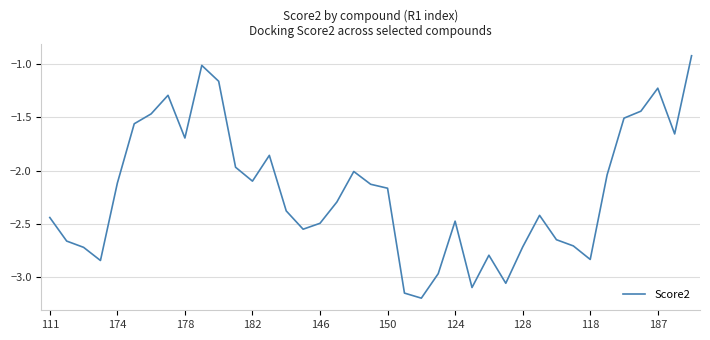

What is the minimum value shown in the chart?

-3.2